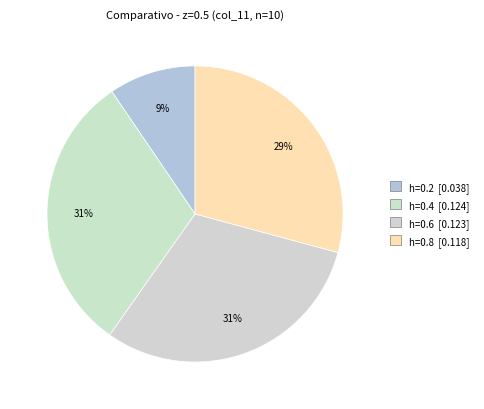

How many slices are in this pie chart?

4